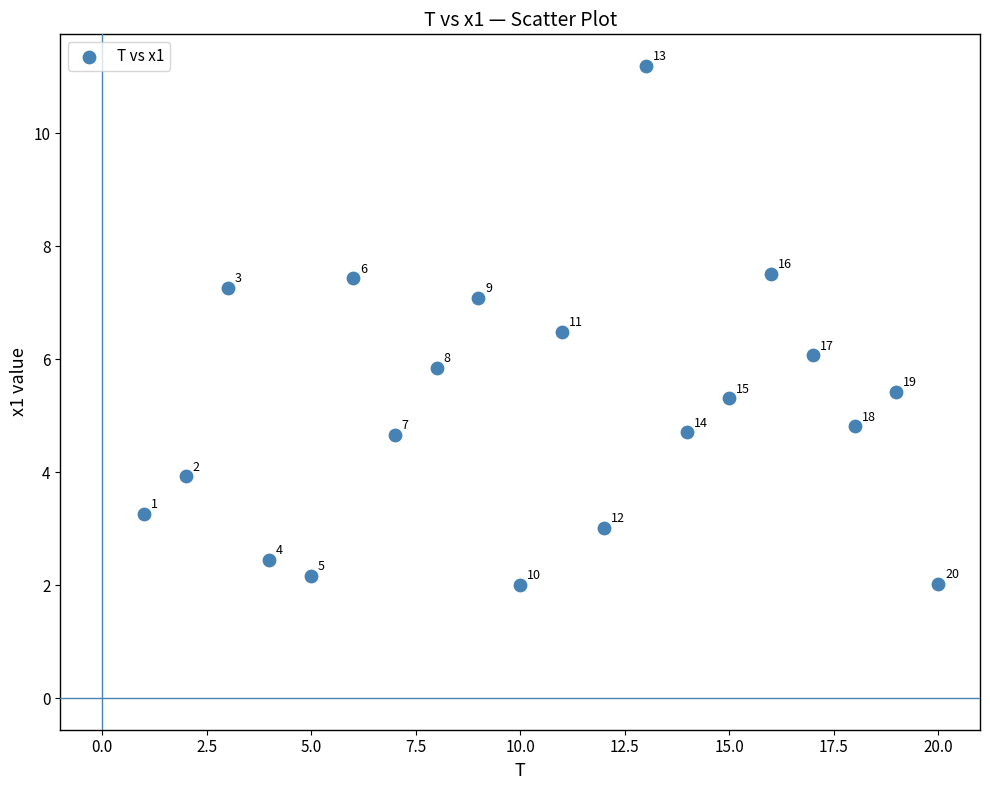

What is the range of X values (max minus min)?

19.0